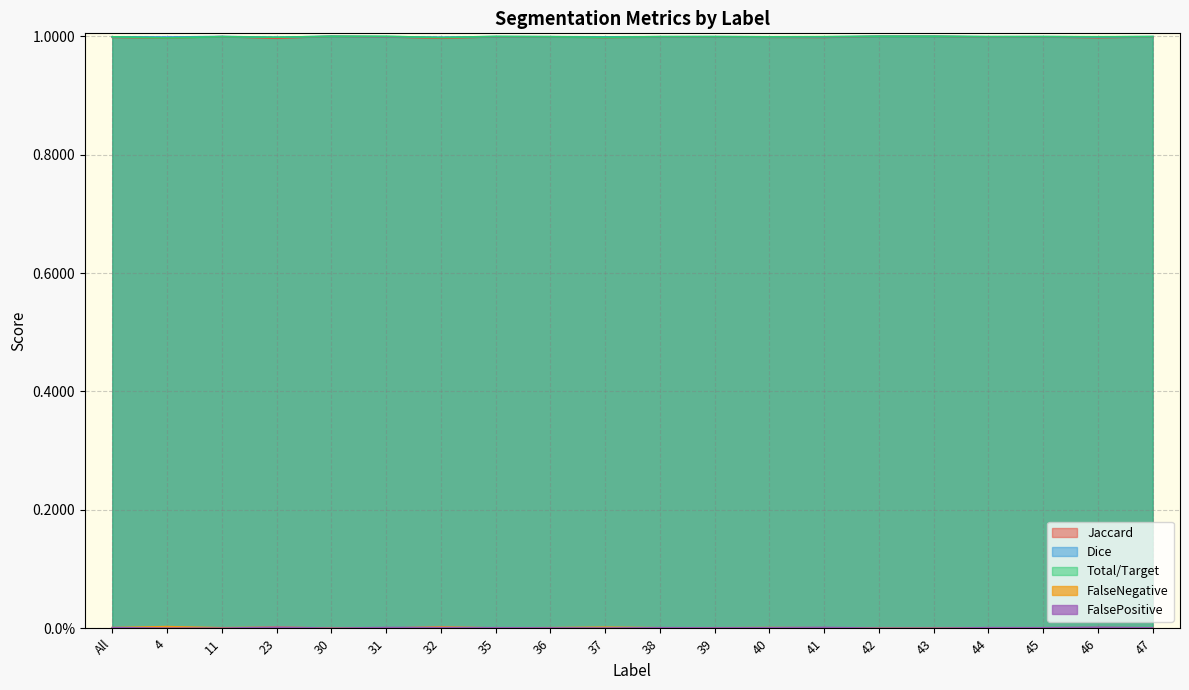

Between 43 and 37, which is larger?

43